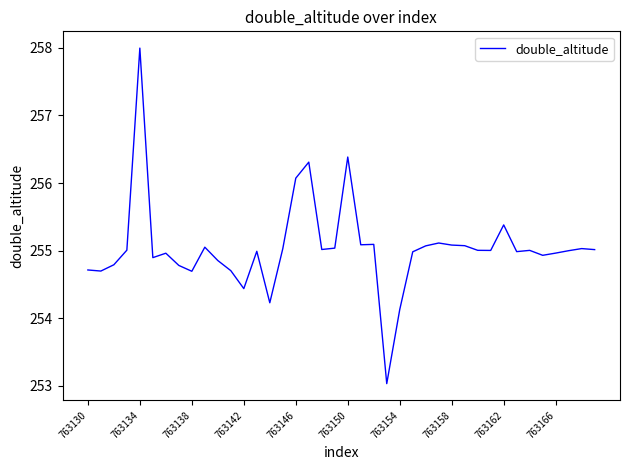

What is the difference between the maximum and minimum values?

5.0